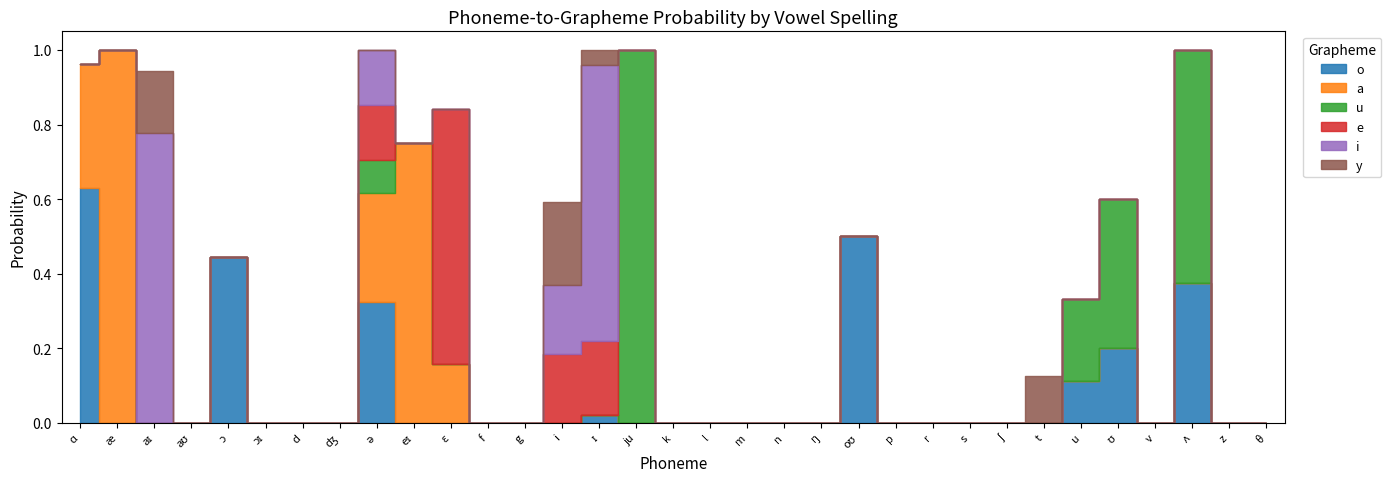

Which category has the highest value across all series?

æ